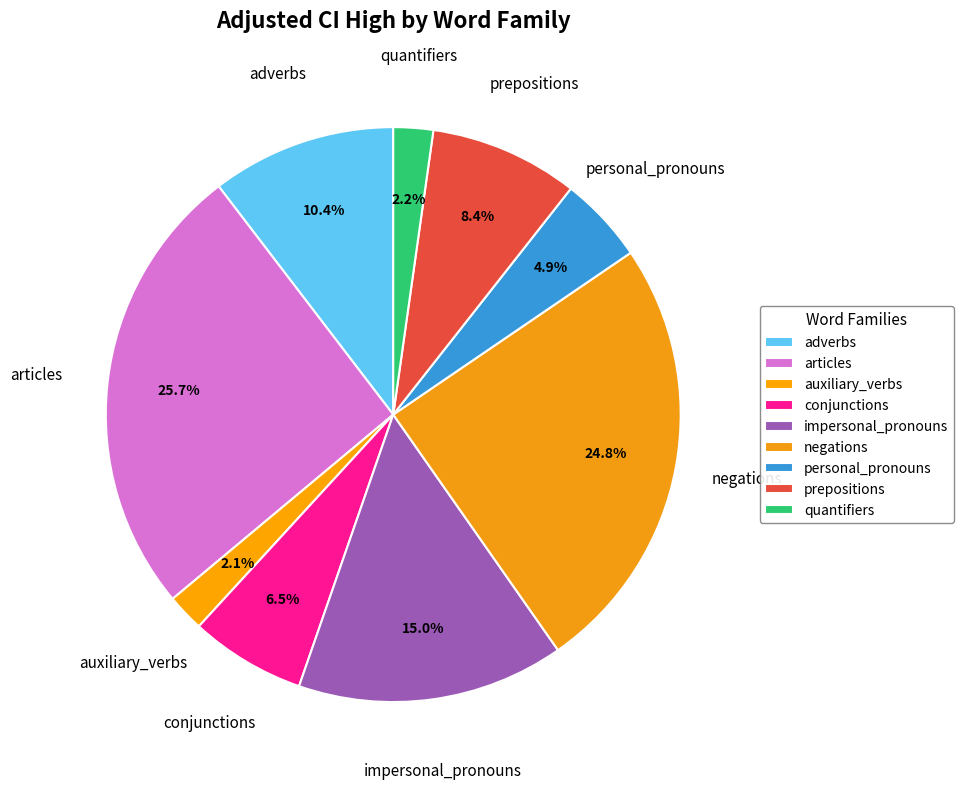

How many segments does this pie chart have?

9